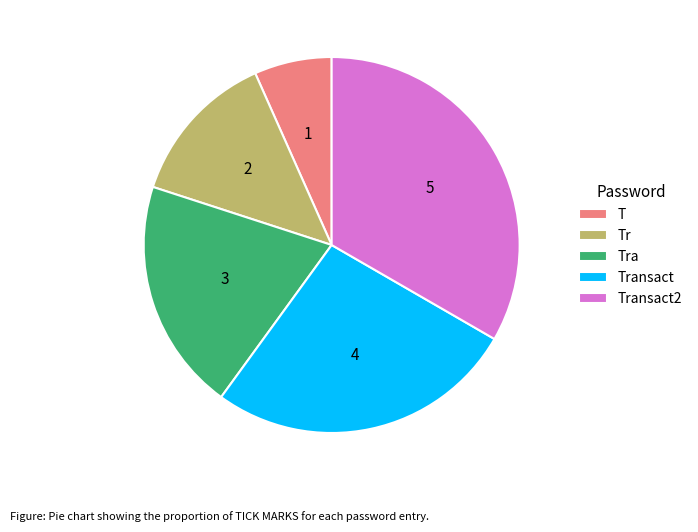

Approximately how many times larger is the value at Transact compared to T?

4.0